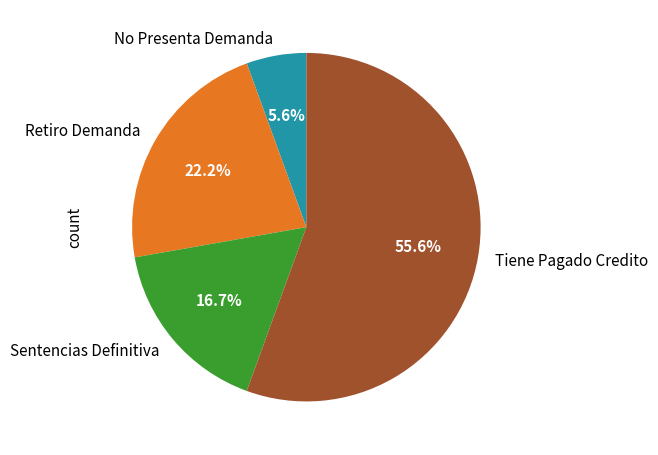

Approximately how many times larger is the value at Retiro Demanda compared to No Presenta Demanda?

4.0